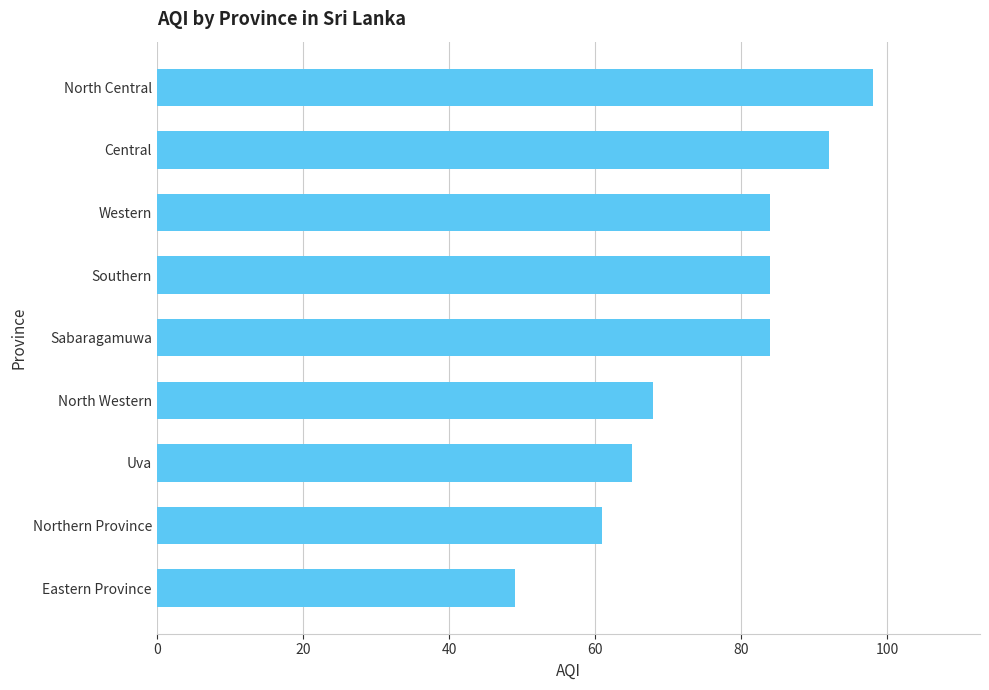

Are the bars grouped side by side (vs. stacked)?

No